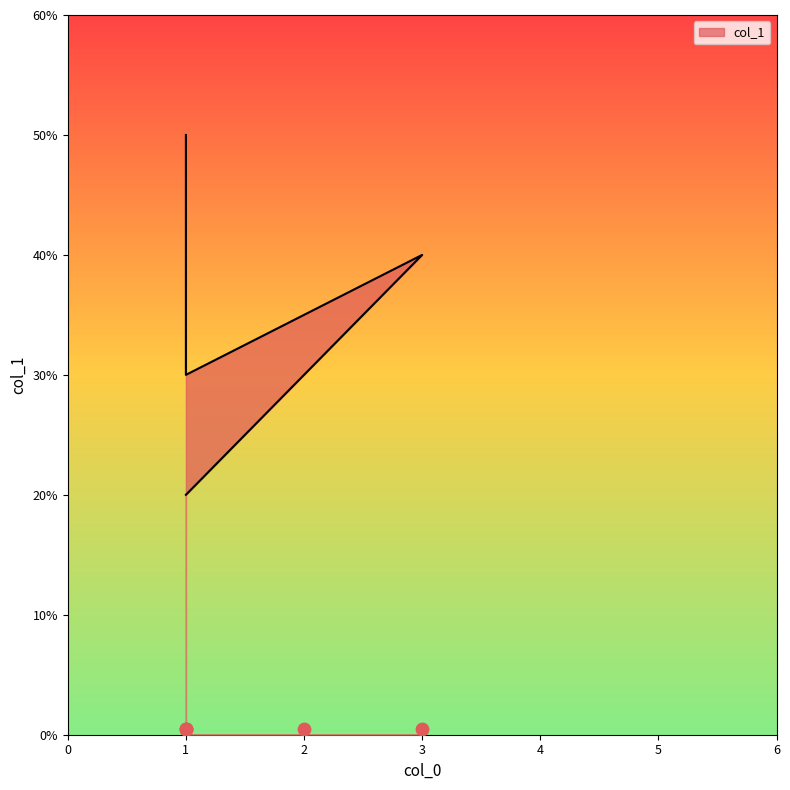

Which has a higher value, 1 or 3?

3